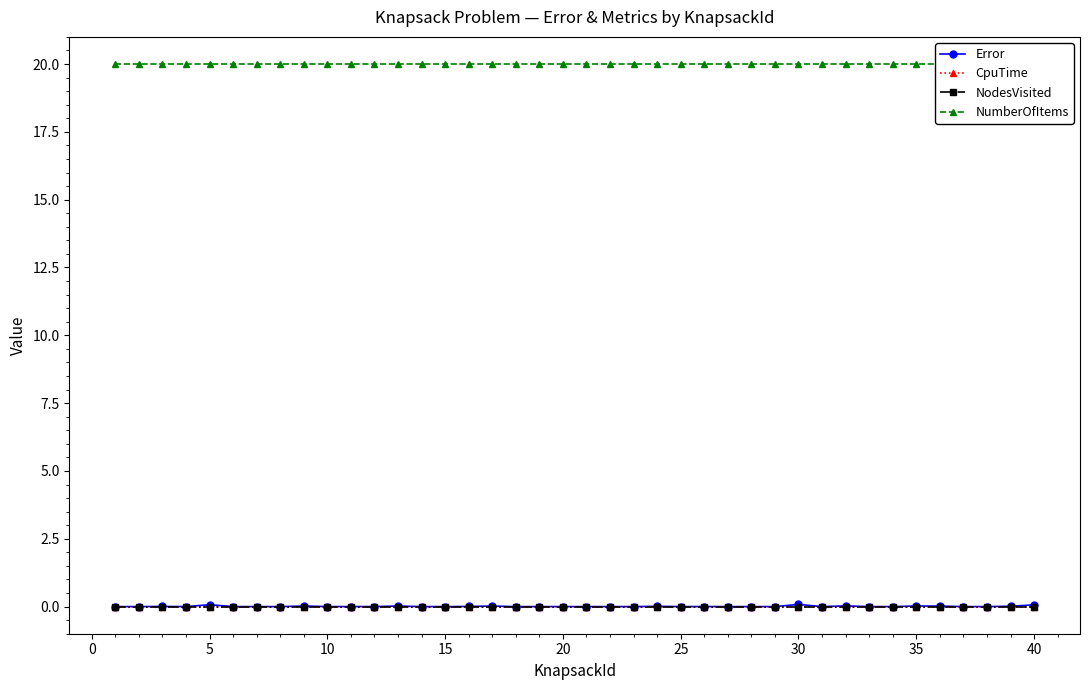

Reading right to left, list all the values displayed in this chart.

Error: 0.1	0.0	0.0	0.0	0.0	0.0	0.0	0.0	0.0	0.0	0.1	0.0	0.0	0.0	0.0	0.0	0.0	0.0	0.0	0.0	0.0	0.0	0.0	0.0	0.0	0.0	0.0	0.0	0.0	0.0	0.0	0.0	0.0	0.0	0.0	0.1	0.0	0.0	0.0	0.0
CpuTime: 0.0	0.0	0.0	0.0	0.0	0.0	0.0	0.0	0.0	0.0	0.0	0.0	0.0	0.0	0.0	0.0	0.0	0.0	0.0	0.0	0.0	0.0	0.0	0.0	0.0	0.0	0.0	0.0	0.0	0.0	0.0	0.0	0.0	0.0	0.0	0.0	0.0	0.0	0.0	0.0
NodesVisited: 0.0	0.0	0.0	0.0	0.0	0.0	0.0	0.0	0.0	0.0	0.0	0.0	0.0	0.0	0.0	0.0	0.0	0.0	0.0	0.0	0.0	0.0	0.0	0.0	0.0	0.0	0.0	0.0	0.0	0.0	0.0	0.0	0.0	0.0	0.0	0.0	0.0	0.0	0.0	0.0
NumberOfItems: 20.0	20.0	20.0	20.0	20.0	20.0	20.0	20.0	20.0	20.0	20.0	20.0	20.0	20.0	20.0	20.0	20.0	20.0	20.0	20.0	20.0	20.0	20.0	20.0	20.0	20.0	20.0	20.0	20.0	20.0	20.0	20.0	20.0	20.0	20.0	20.0	20.0	20.0	20.0	20.0